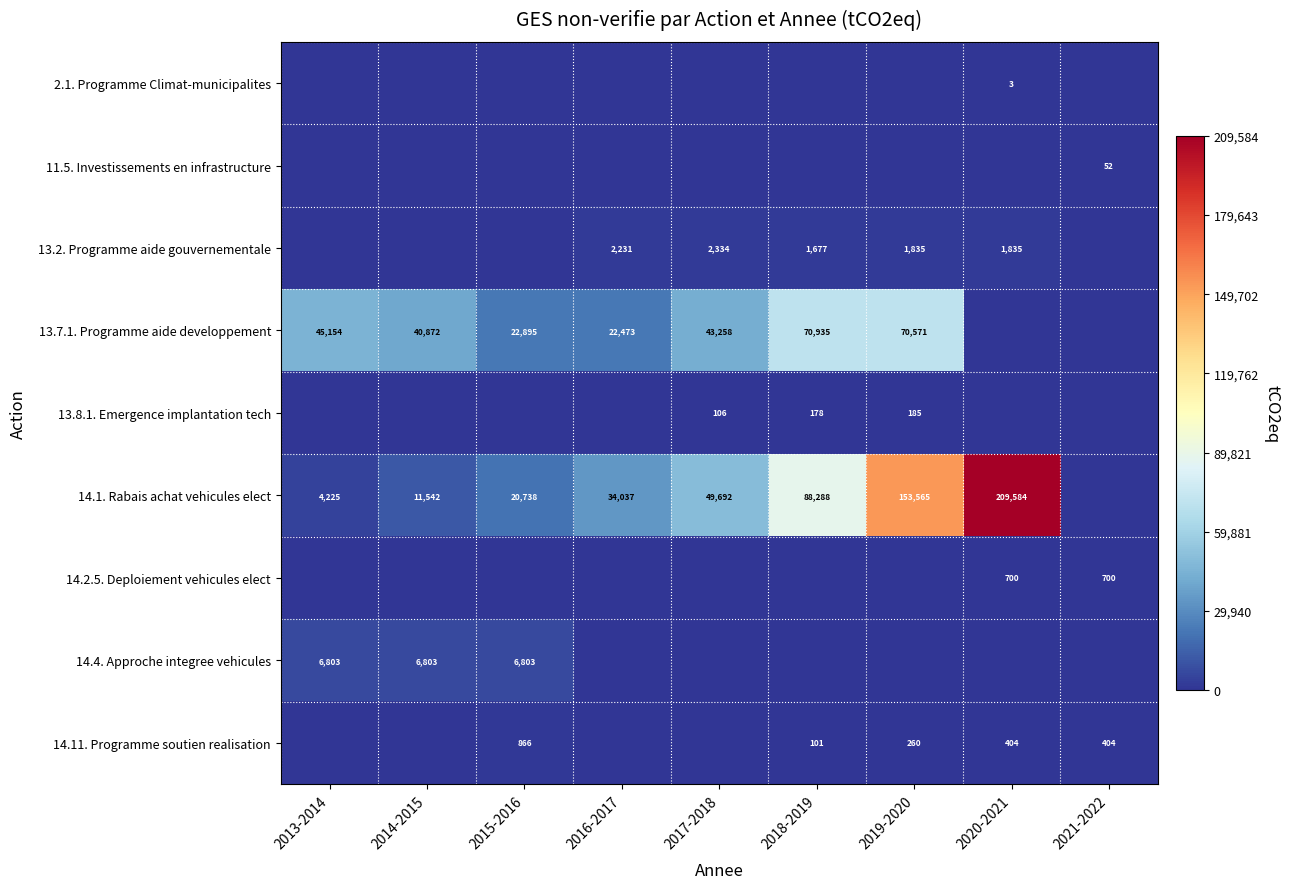

What is the spread (max minus min) of values at 2016-2017?

34037.0